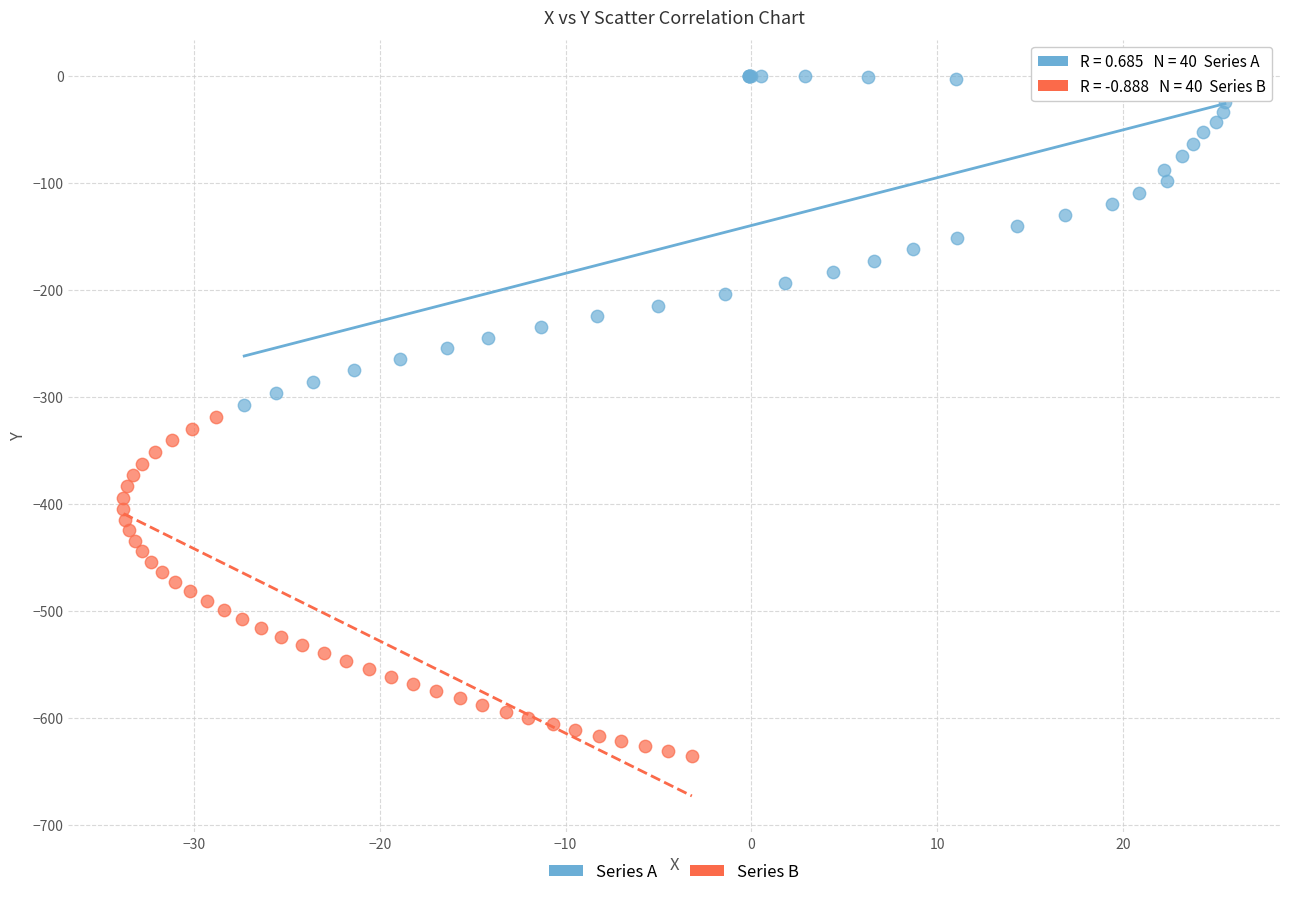

Which series has the largest Y range (max minus min)?

Series B